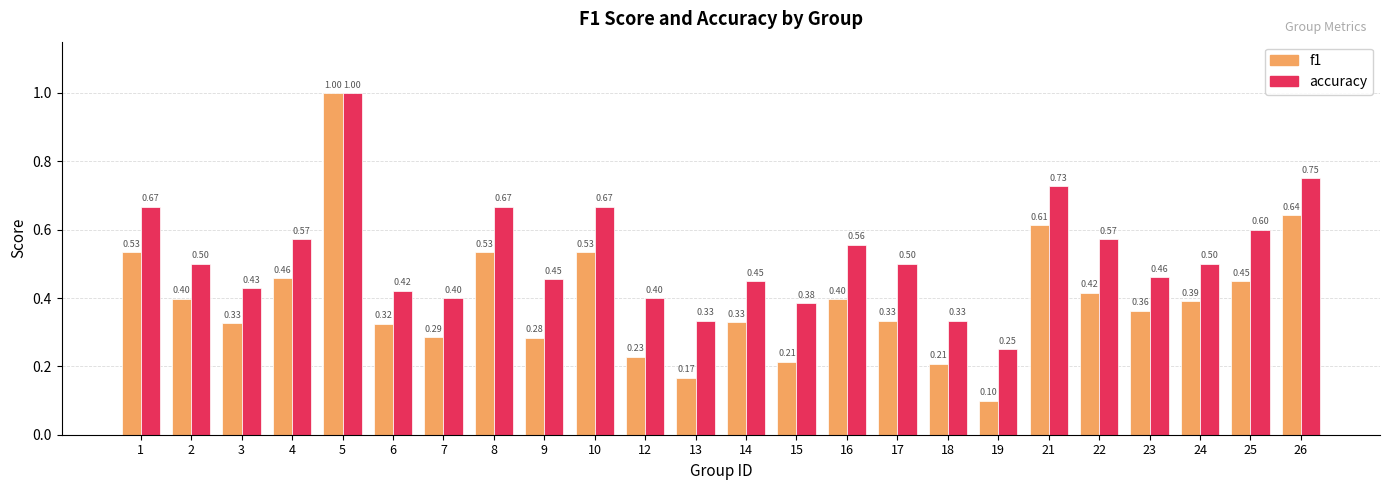

Which series has the largest total across all categories?

accuracy